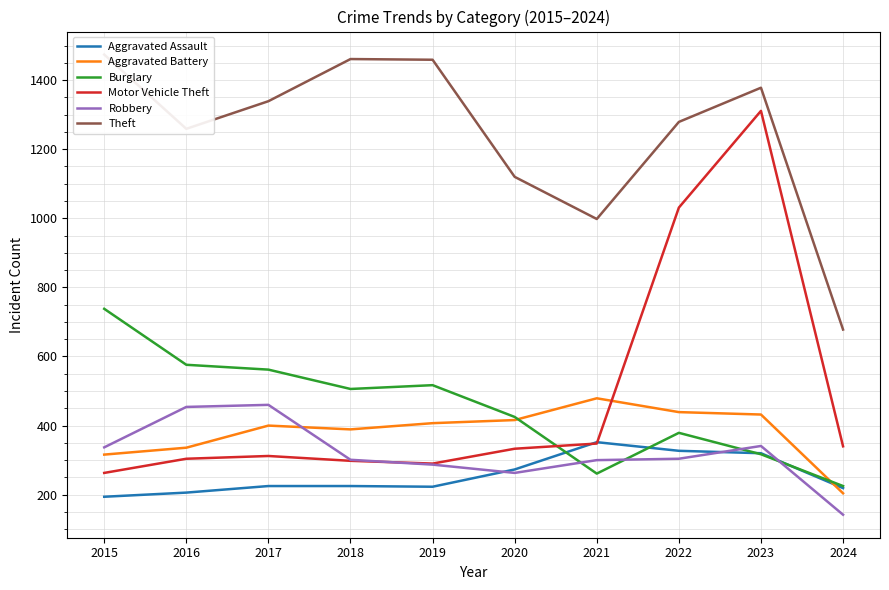

After their last crossing, which series has the higher values: Robbery or Burglary?

Burglary